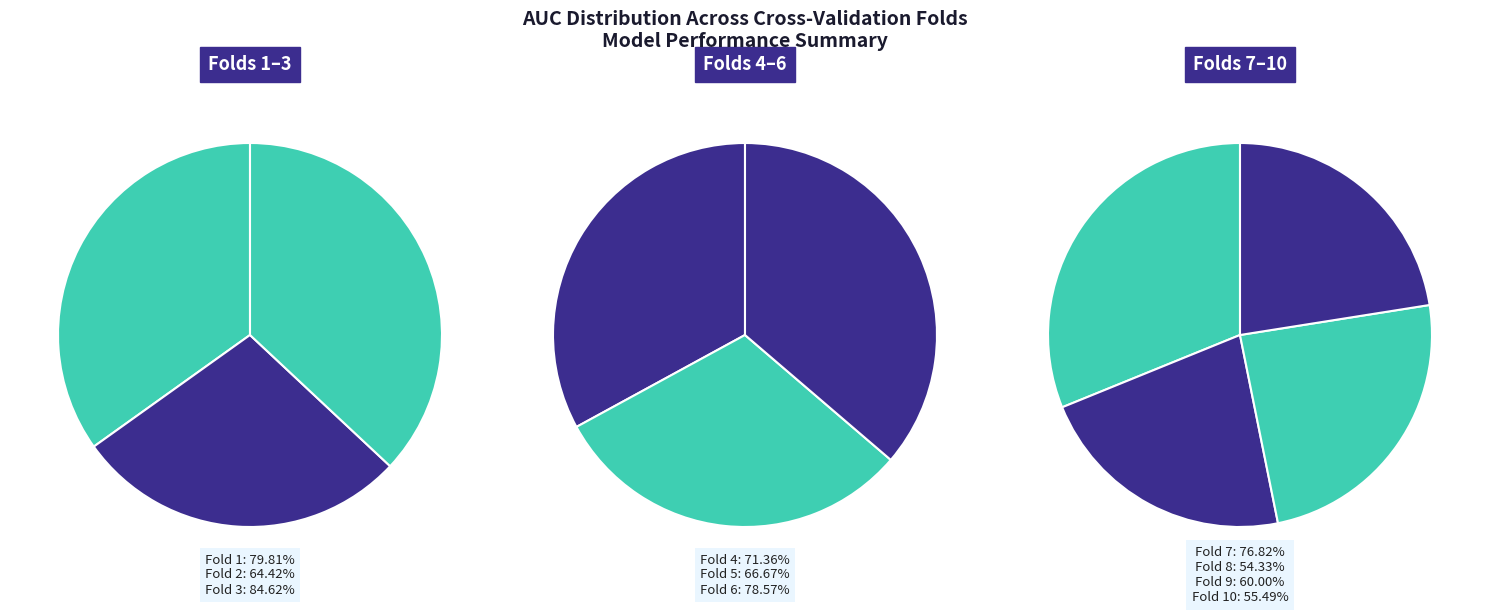

Rank the categories by value from lowest to highest.

Fold 8, Fold 10, Fold 9, Fold 2, Fold 5, Fold 4, Fold 7, Fold 6, Fold 1, Fold 3